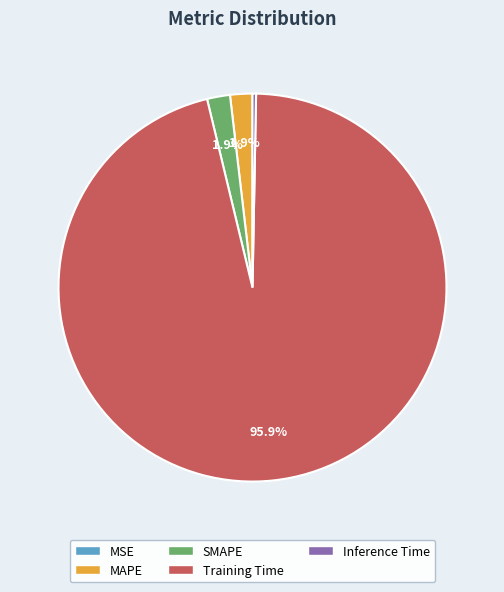

What portion of the pie excludes MAPE?

98.1%